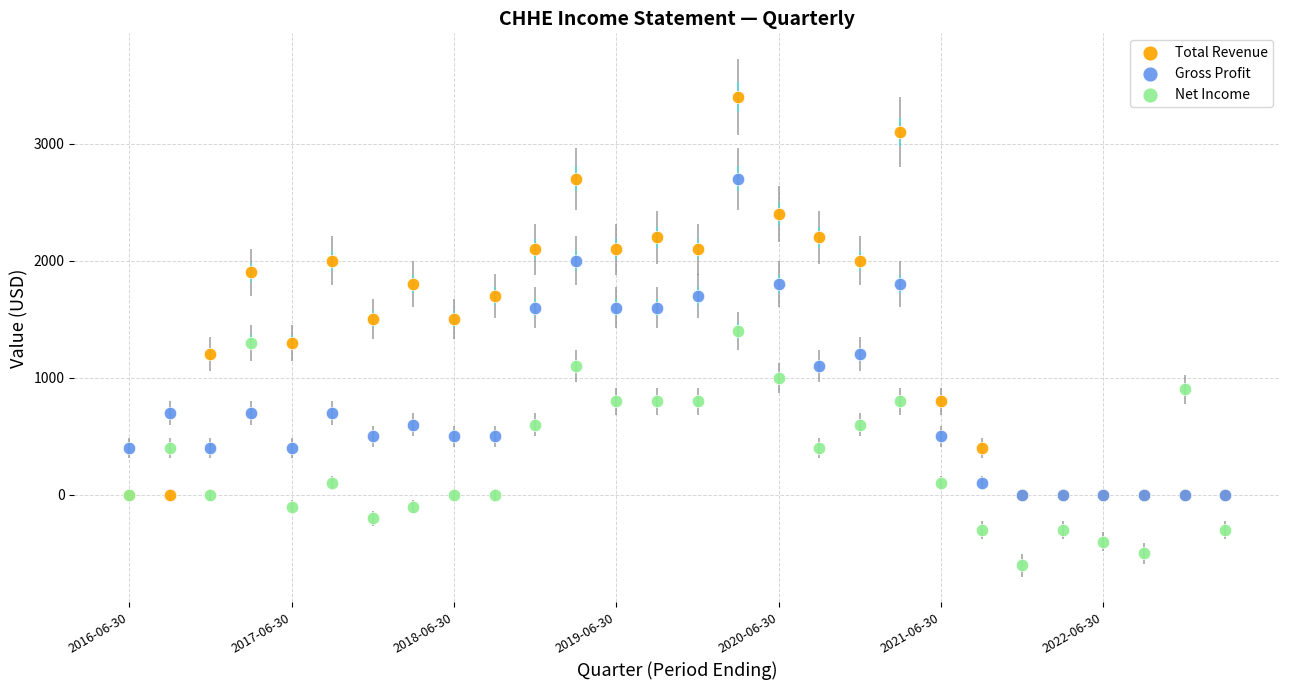

What are all the series names shown in the legend?

Total Revenue, Gross Profit, Net Income